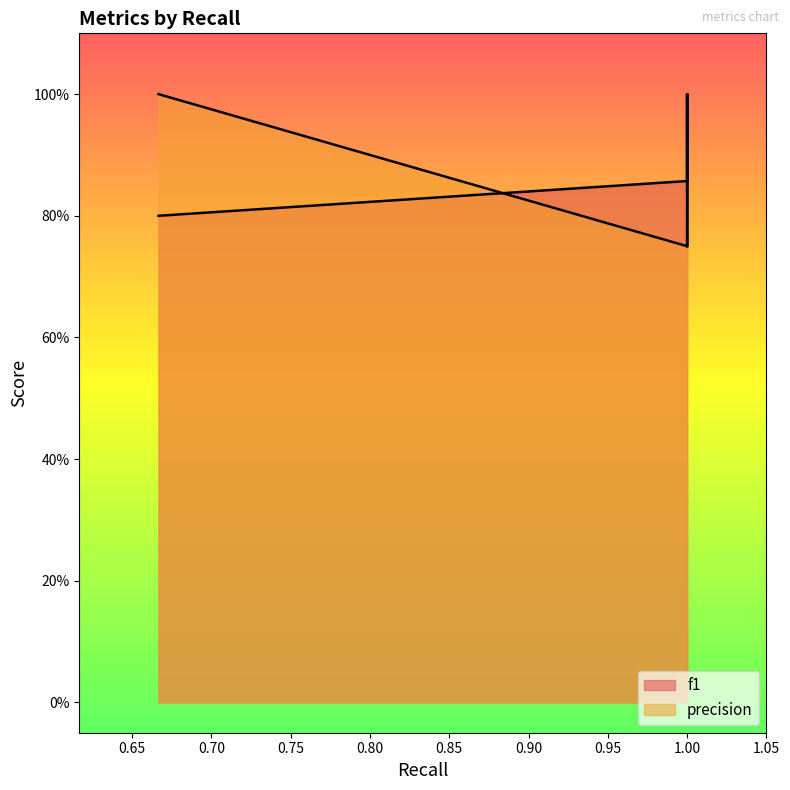

What are all the series names shown in the legend?

f1, precision